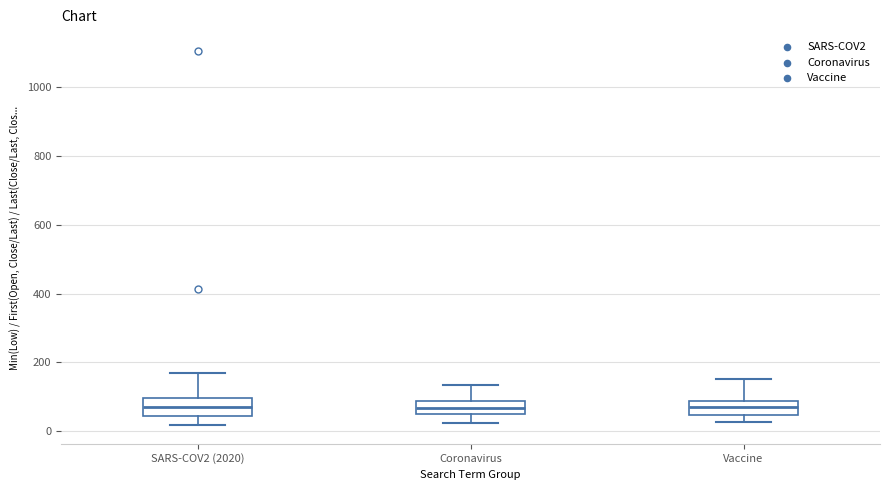

Reading left to right, transcribe this box plot: for each box, give where its median line is, the range the box spans, and where its two whiskers end, as read against the y-axis. The values are not printed on the chart, so give them approximately, as read against the axis.

SARS-COV2 (2020): median 80, box 40 to 100, whiskers 20 to 160
Coronavirus: median 60 (inside the box), box 60 to 80, whiskers 20 to 140
Vaccine: median 80 (inside the box), box 40 to 80, whiskers 20 to 160